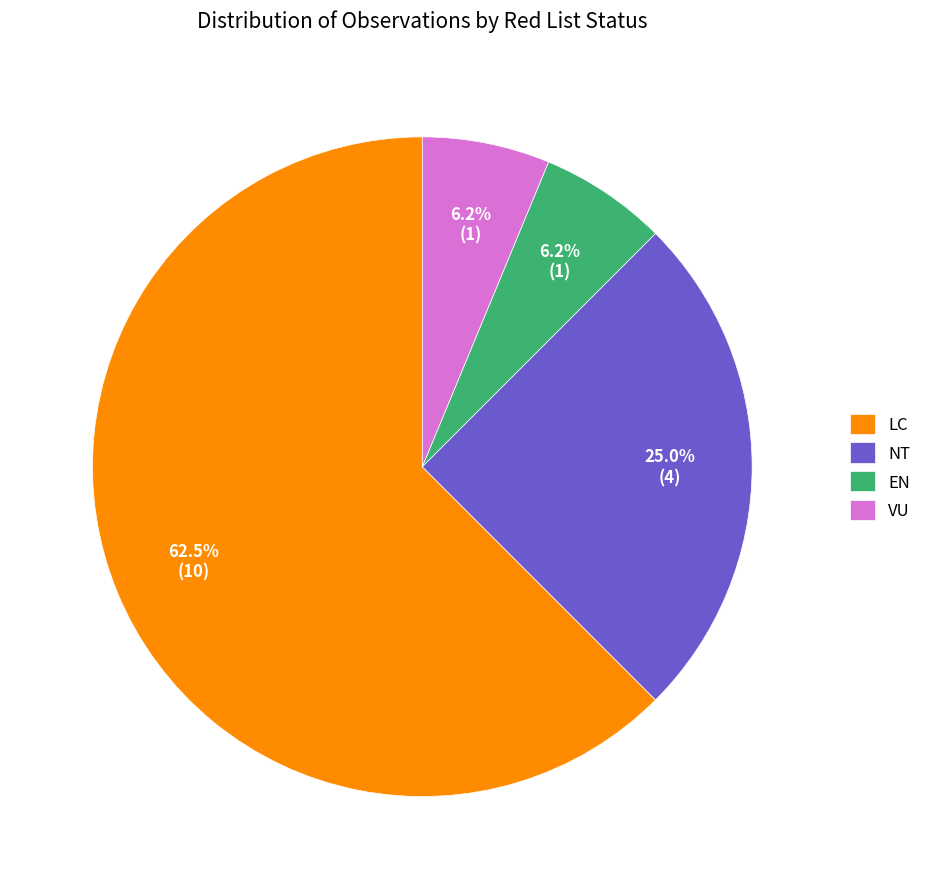

Which category has the biggest portion of the pie?

LC